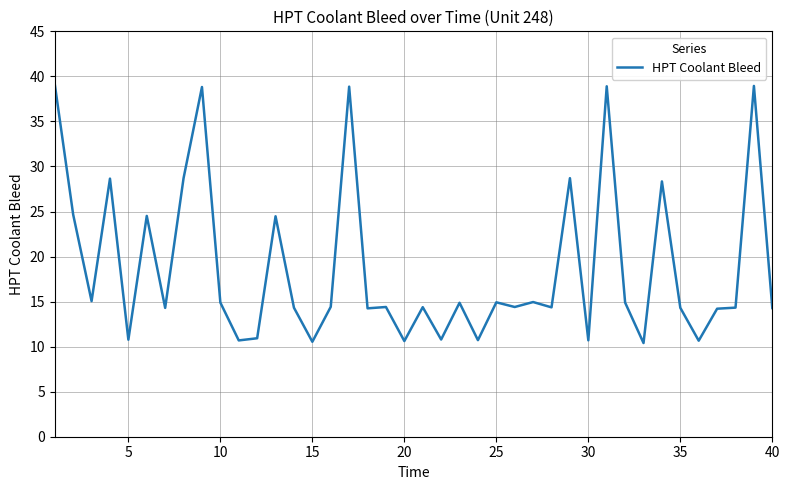

What is the difference between the maximum and minimum values?

28.7